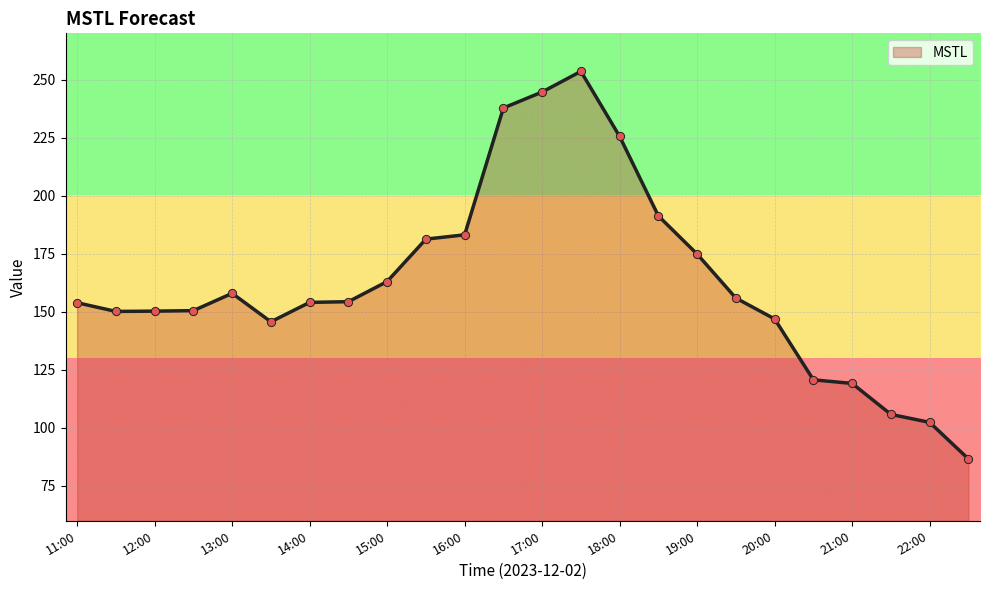

What is the maximum value shown in the chart?

253.6